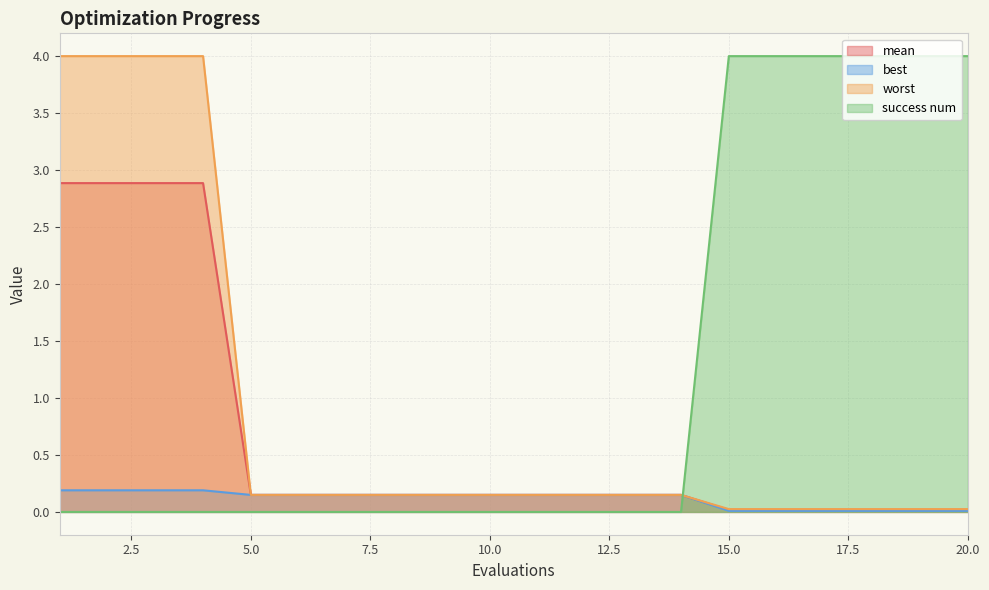

What is the total value across all series at 15?

4.1